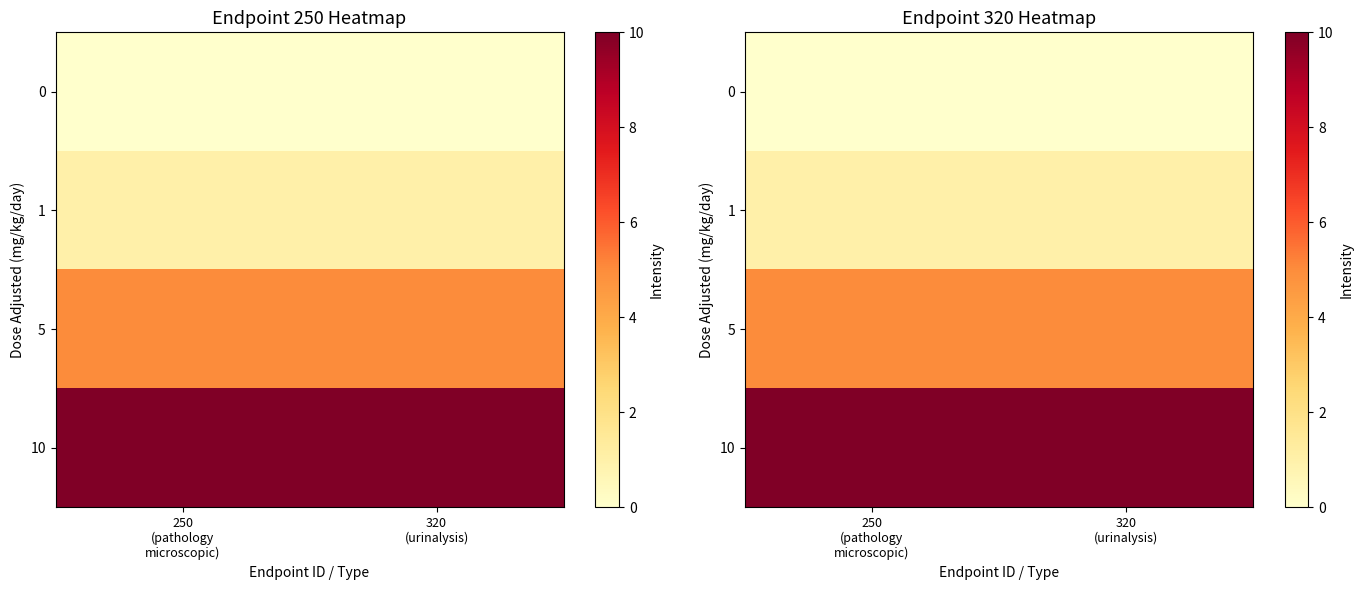

At 250 (pathology microscopic), list the series in order from smallest to largest.

0, 1, 5, 10